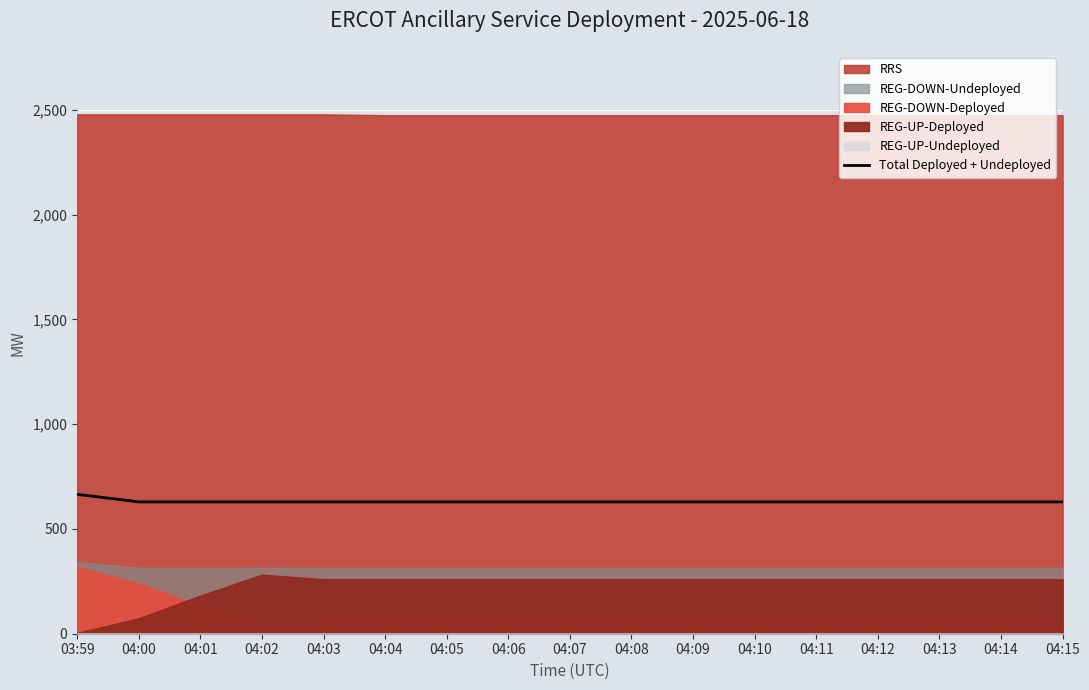

Reading left to right, extract all data points from this chart.

665	629	629	629	629	629	629	629	629	629	629	629	629	629	629	629	629